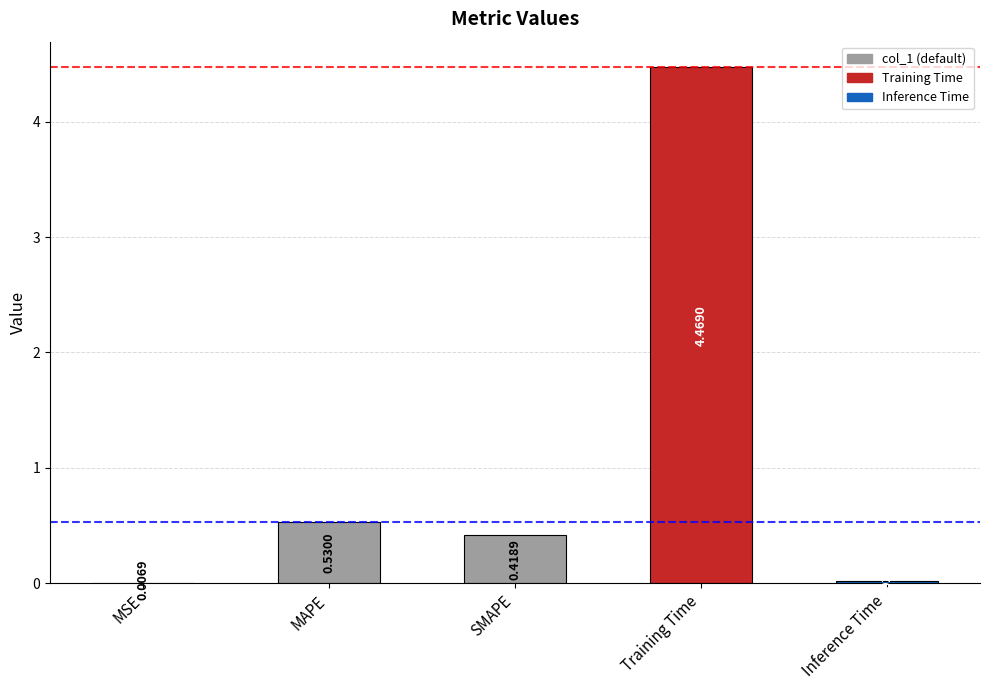

True or false: the data shows 1.6 at Training Time.

False